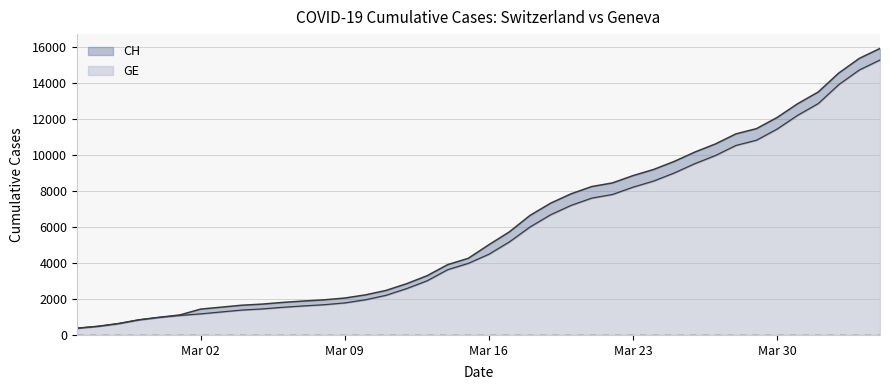

What is the minimum value for GE?

375